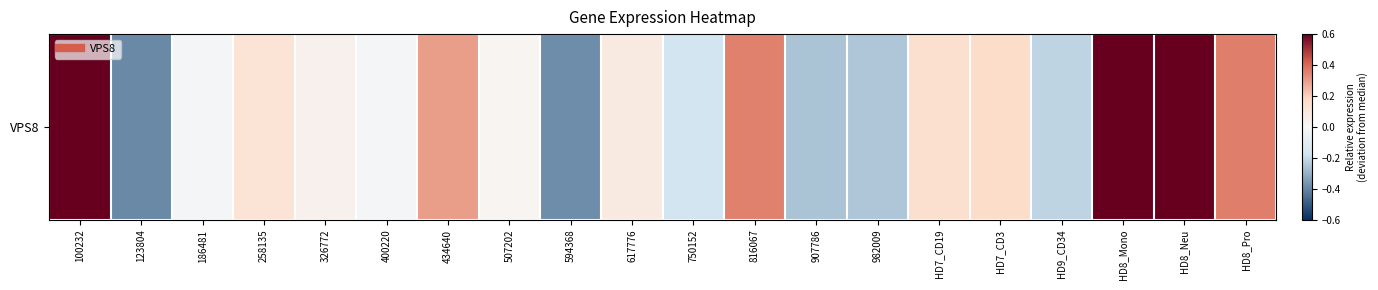

What is the difference between the maximum and second lowest values?

2.8